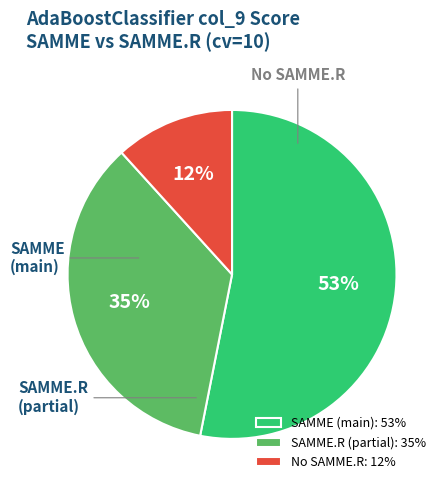

To the nearest percent, what is the average slice percentage?

33%